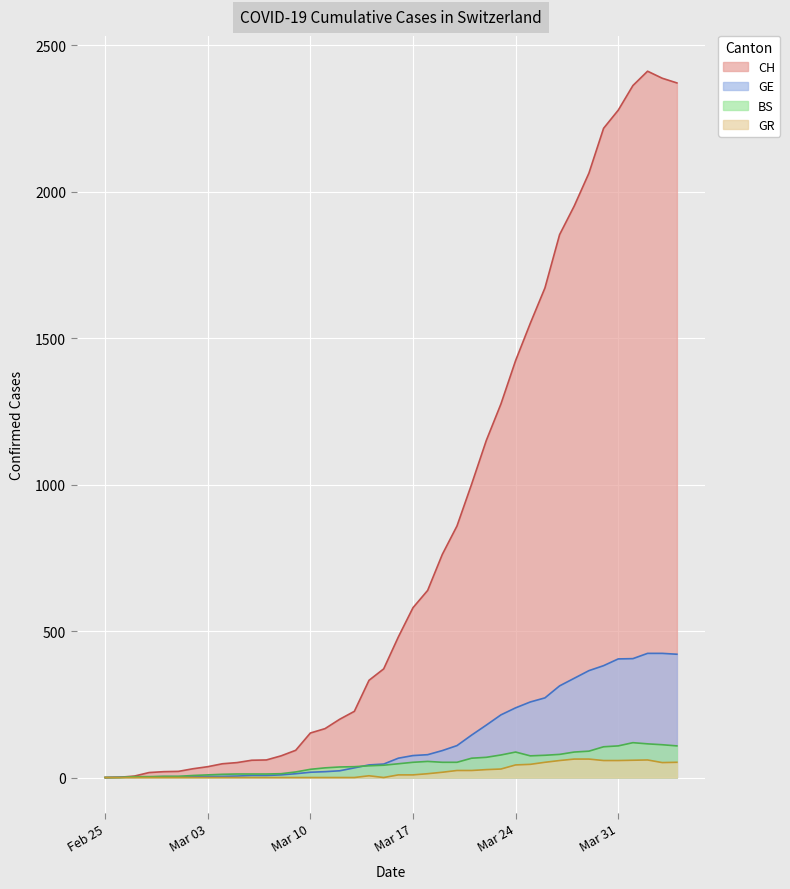

Which series has the widest spread of values?

CH